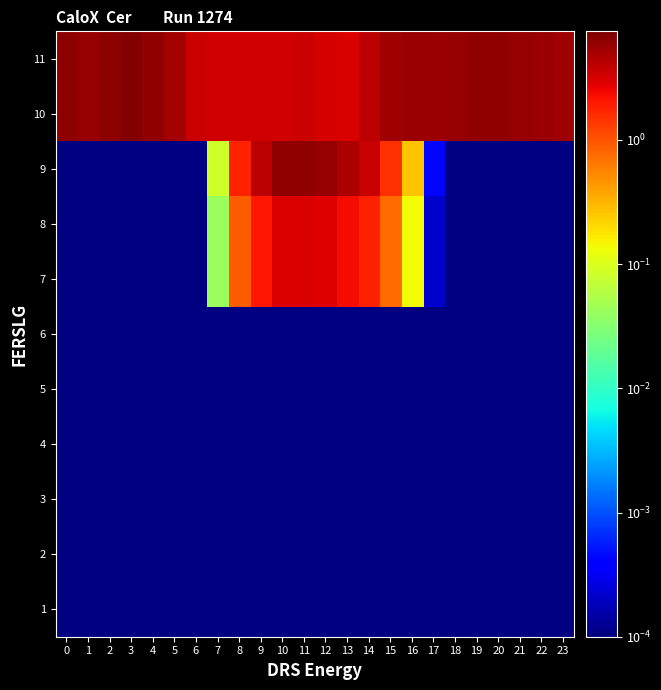

Reading left to right, extract all data points from this chart.

1: 0=0.0	1=0.0	2=0.0	3=0.0	4=0.0	5=0.0	6=0.0	7=0.0	8=0.0	9=0.0	10=0.0	11=0.0	12=0.0	13=0.0	14=0.0	15=0.0	16=0.0	17=0.0	18=0.0	19=0.0	20=0.0	21=0.0	22=0.0	23=0.0
2: 0=0.0	1=0.0	2=0.0	3=0.0	4=0.0	5=0.0	6=0.0	7=0.0	8=0.0	9=0.0	10=0.0	11=0.0	12=0.0	13=0.0	14=0.0	15=0.0	16=0.0	17=0.0	18=0.0	19=0.0	20=0.0	21=0.0	22=0.0	23=0.0
3: 0=0.0	1=0.0	2=0.0	3=0.0	4=0.0	5=0.0	6=0.0	7=0.0	8=0.0	9=0.0	10=0.0	11=0.0	12=0.0	13=0.0	14=0.0	15=0.0	16=0.0	17=0.0	18=0.0	19=0.0	20=0.0	21=0.0	22=0.0	23=0.0
4: 0=0.0	1=0.0	2=0.0	3=0.0	4=0.0	5=0.0	6=0.0	7=0.0	8=0.0	9=0.0	10=0.0	11=0.0	12=0.0	13=0.0	14=0.0	15=0.0	16=0.0	17=0.0	18=0.0	19=0.0	20=0.0	21=0.0	22=0.0	23=0.0
5: 0=0.0	1=0.0	2=0.0	3=0.0	4=0.0	5=0.0	6=0.0	7=0.0	8=0.0	9=0.0	10=0.0	11=0.0	12=0.0	13=0.0	14=0.0	15=0.0	16=0.0	17=0.0	18=0.0	19=0.0	20=0.0	21=0.0	22=0.0	23=0.0
6: 0=0.0	1=0.0	2=0.0	3=0.0	4=0.0	5=0.0	6=0.0	7=0.0	8=0.0	9=0.0	10=0.0	11=0.0	12=0.0	13=0.0	14=0.0	15=0.0	16=0.0	17=0.0	18=0.0	19=0.0	20=0.0	21=0.0	22=0.0	23=0.0
7: 0=0.0	1=0.0	2=0.0	3=0.0	4=0.0	5=0.0	6=0.0	7=0.0	8=0.9	9=2.1	10=3.0	11=3.1	12=3.0	13=2.3	14=1.8	15=0.8	16=0.1	17=0.0	18=0.0	19=0.0	20=0.0	21=0.0	22=0.0	23=0.0
8: 0=0.0	1=0.0	2=0.0	3=0.0	4=0.0	5=0.0	6=0.0	7=0.0	8=0.9	9=2.1	10=3.0	11=3.1	12=3.0	13=2.3	14=1.8	15=0.8	16=0.1	17=0.0	18=0.0	19=0.0	20=0.0	21=0.0	22=0.0	23=0.0
9: 0=0.0	1=0.0	2=0.0	3=0.0	4=0.0	5=0.0	6=0.0	7=0.1	8=1.8	9=4.2	10=6.1	11=6.2	12=5.9	13=4.6	14=3.6	15=1.5	16=0.3	17=0.0	18=0.0	19=0.0	20=0.0	21=0.0	22=0.0	23=0.0
10: 0=6.3	1=5.9	2=6.4	3=7.1	4=6.1	5=5.2	6=3.7	7=3.3	8=3.4	9=3.3	10=3.3	11=3.5	12=3.2	13=3.1	14=4.2	15=5.5	16=5.6	17=5.7	18=5.9	19=6.2	20=6.1	21=6.0	22=5.7	23=5.3
11: 0=6.3	1=5.9	2=6.4	3=7.1	4=6.1	5=5.2	6=3.7	7=3.3	8=3.4	9=3.3	10=3.3	11=3.5	12=3.2	13=3.1	14=4.2	15=5.5	16=5.6	17=5.7	18=5.9	19=6.2	20=6.1	21=6.0	22=5.7	23=5.3